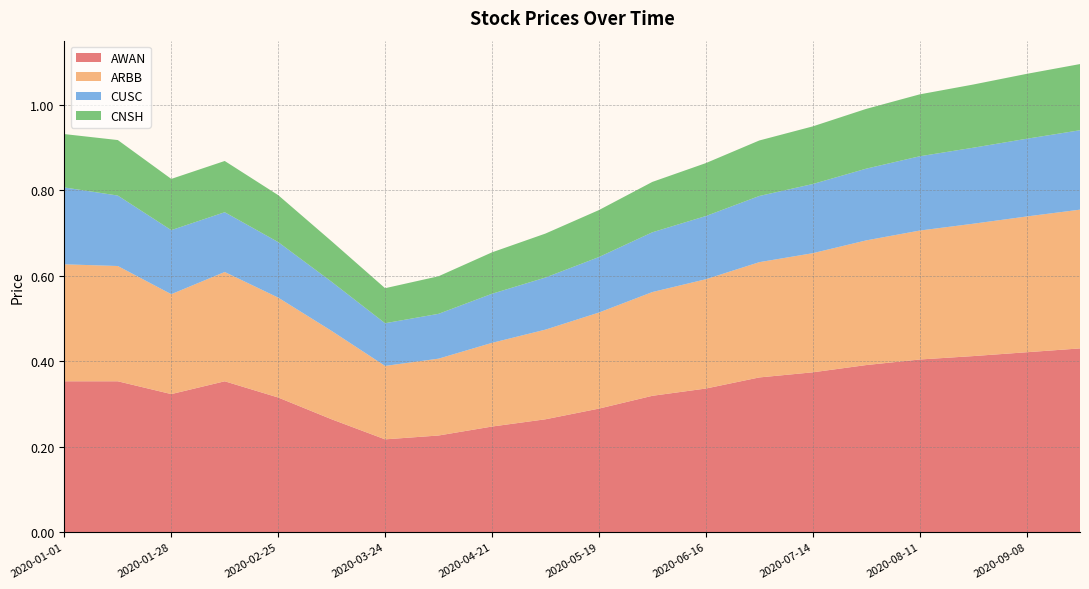

Reading left to right, transcribe all the data shown in this chart.

AWAN: 0.4	0.4	0.3	0.4	0.3	0.3	0.2	0.2	0.2	0.3	0.3	0.3	0.3	0.4	0.4	0.4	0.4	0.4	0.4	0.4
ARBB: 0.3	0.3	0.2	0.3	0.2	0.2	0.2	0.2	0.2	0.2	0.2	0.2	0.3	0.3	0.3	0.3	0.3	0.3	0.3	0.3
CUSC: 0.2	0.2	0.1	0.1	0.1	0.1	0.1	0.1	0.1	0.1	0.1	0.1	0.1	0.2	0.2	0.2	0.2	0.2	0.2	0.2
CNSH: 0.1	0.1	0.1	0.1	0.1	0.1	0.1	0.1	0.1	0.1	0.1	0.1	0.1	0.1	0.1	0.1	0.1	0.1	0.2	0.2